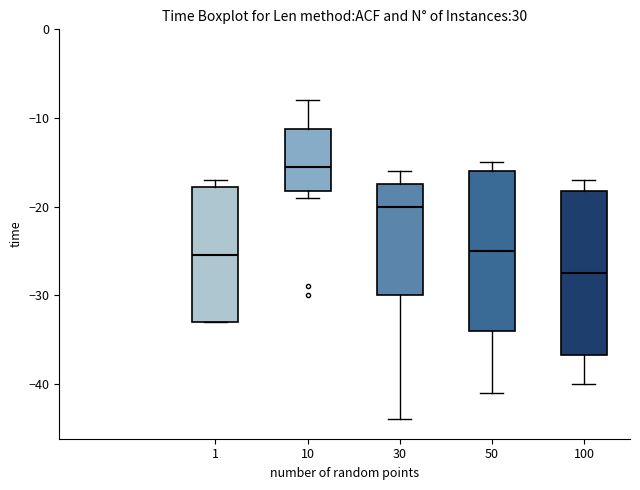

Which box has the lowest median line?

100